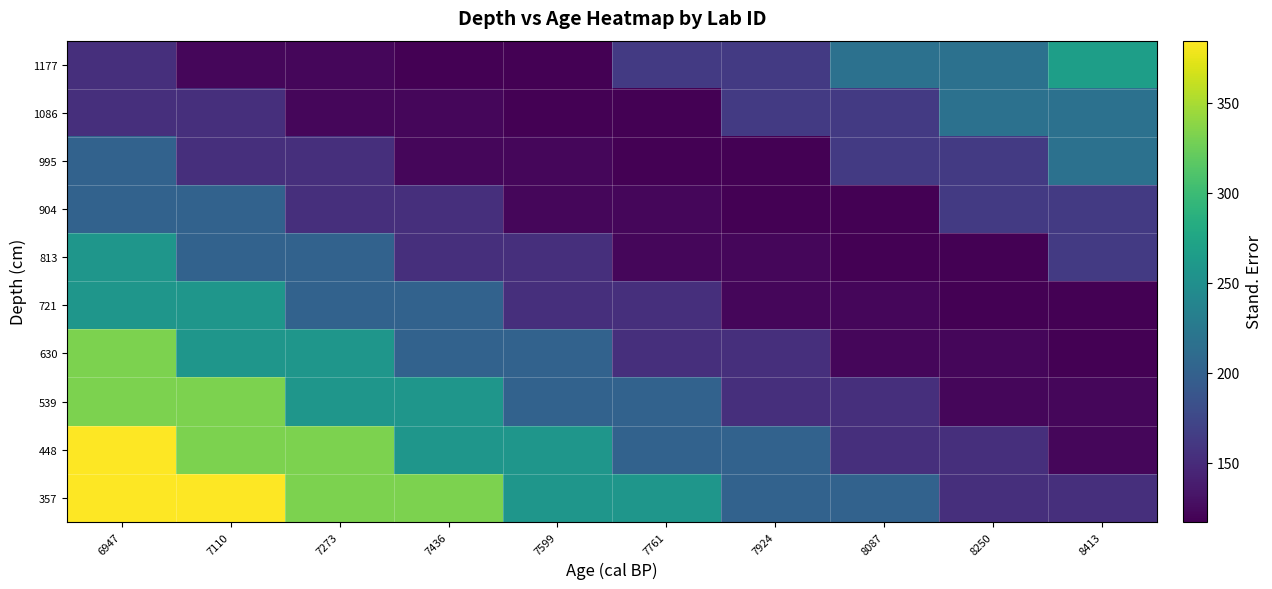

Reading left to right, transcribe all the data shown in this chart.

357: 6947=384.4	7110=384.4	7273=332.0	7436=332.0	7599=257.2	7761=257.2	7924=201.3	8087=201.3	8250=153.4	8413=153.4
448: 6947=384.4	7110=332.0	7273=332.0	7436=257.2	7599=257.2	7761=201.3	7924=201.3	8087=153.4	8250=153.4	8413=121.6
539: 6947=332.0	7110=332.0	7273=257.2	7436=257.2	7599=201.3	7761=201.3	7924=153.4	8087=153.4	8250=121.6	8413=121.6
630: 6947=332.0	7110=257.2	7273=257.2	7436=201.3	7599=201.3	7761=153.4	7924=153.4	8087=121.6	8250=121.6	8413=117.2
721: 6947=257.2	7110=257.2	7273=201.3	7436=201.3	7599=153.4	7761=153.4	7924=121.6	8087=121.6	8250=117.2	8413=117.2
813: 6947=257.2	7110=201.3	7273=201.3	7436=153.4	7599=153.4	7761=121.6	7924=121.6	8087=117.2	8250=117.2	8413=162.8
904: 6947=201.3	7110=201.3	7273=153.4	7436=153.4	7599=121.6	7761=121.6	7924=117.2	8087=117.2	8250=162.8	8413=162.8
995: 6947=201.3	7110=153.4	7273=153.4	7436=121.6	7599=121.6	7761=117.2	7924=117.2	8087=162.8	8250=162.8	8413=216.9
1086: 6947=153.4	7110=153.4	7273=121.6	7436=121.6	7599=117.2	7761=117.2	7924=162.8	8087=162.8	8250=216.9	8413=216.9
1177: 6947=153.4	7110=121.6	7273=121.6	7436=117.2	7599=117.2	7761=162.8	7924=162.8	8087=216.9	8250=216.9	8413=266.8